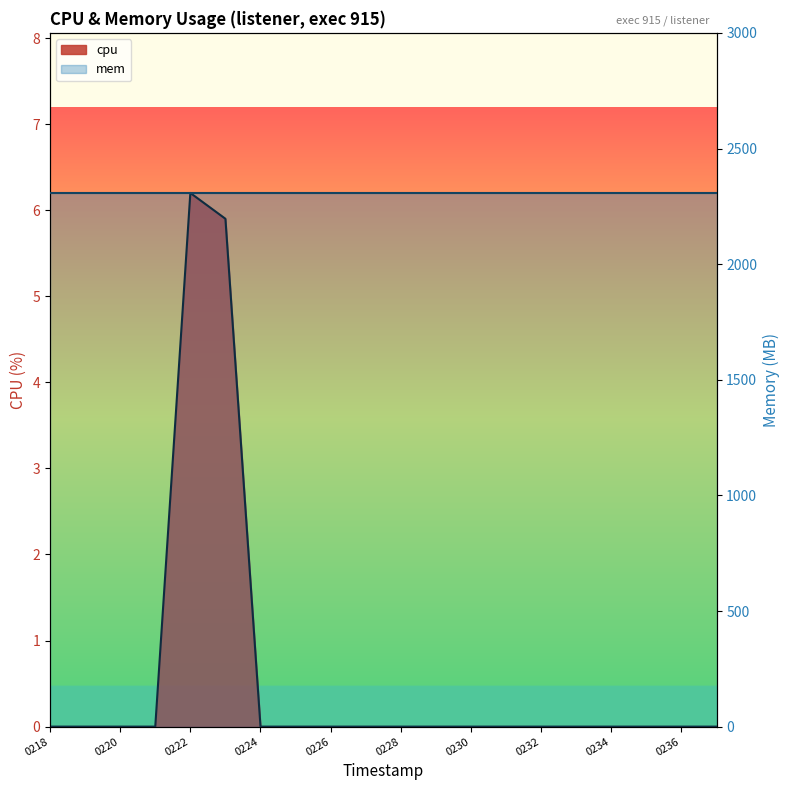

The chart shows a value of 0.0 at 1742980236. True or false?

True